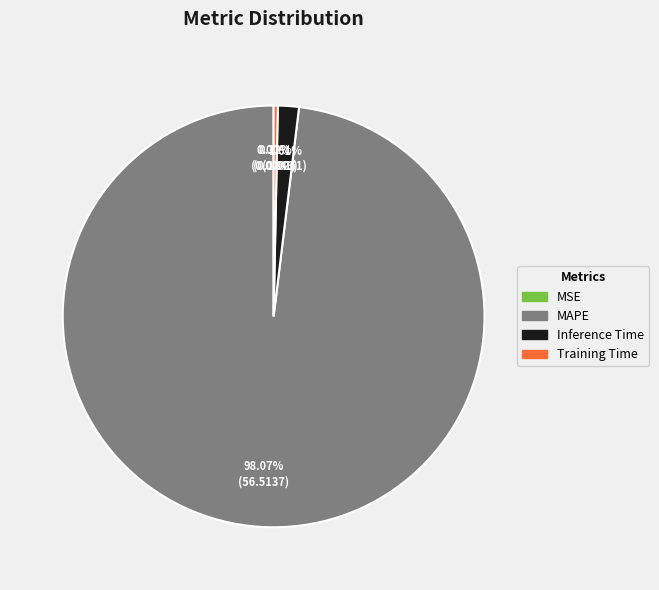

Is there any slice that represents more than half of the pie?

Yes